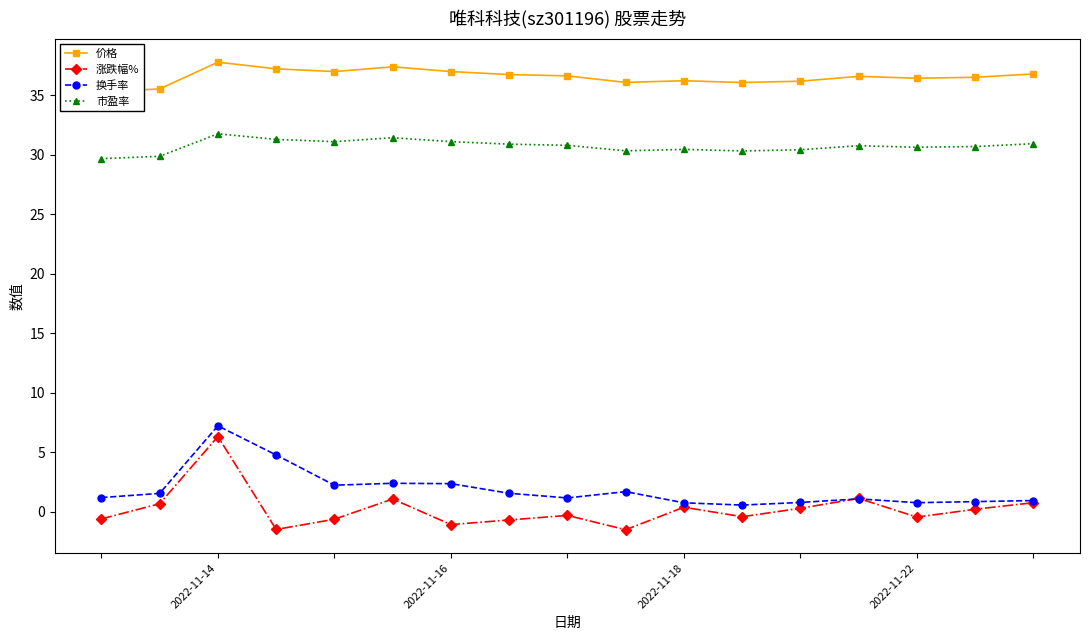

What is the value of the 价格 point at the 11th from the left?

36.2